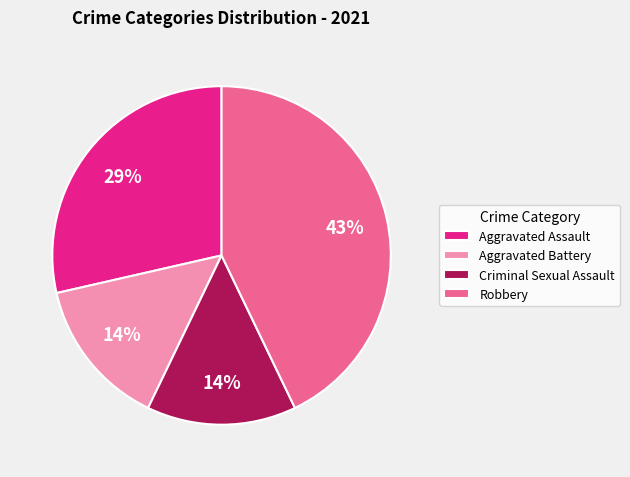

How many segments does this pie chart have?

4